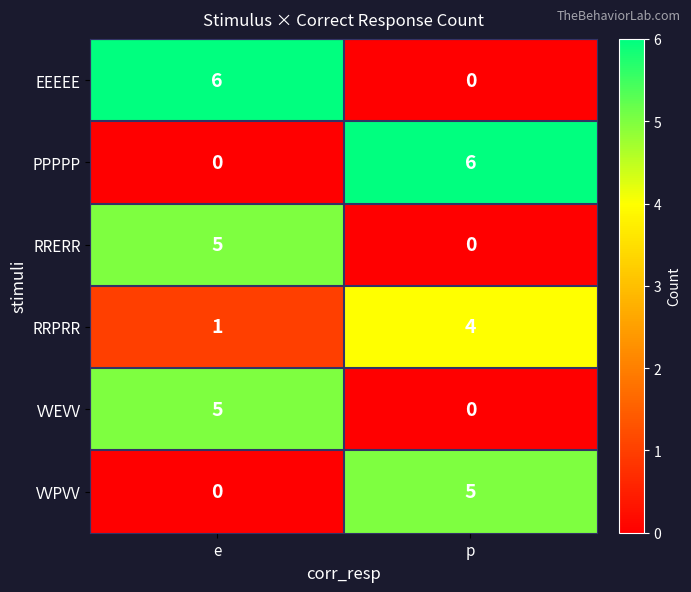

What is the total value across all series at p?

15